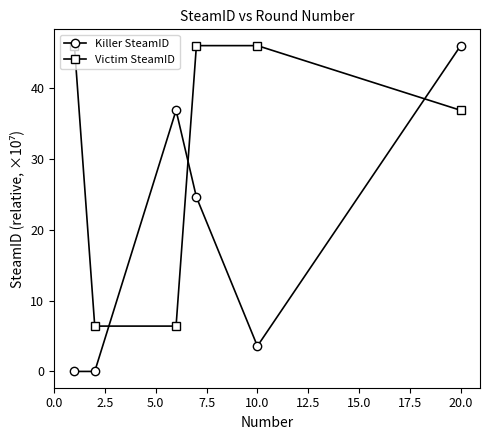

What is the value of the Victim SteamID point at the 4th from the left?

46.0